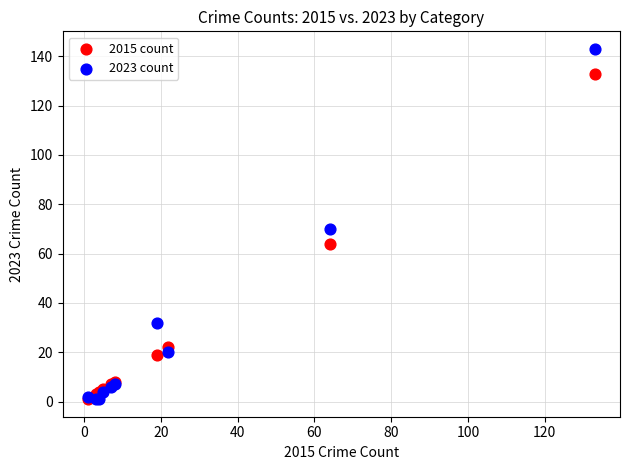

In the 2023 count series, what Y value is closest to 72?

70